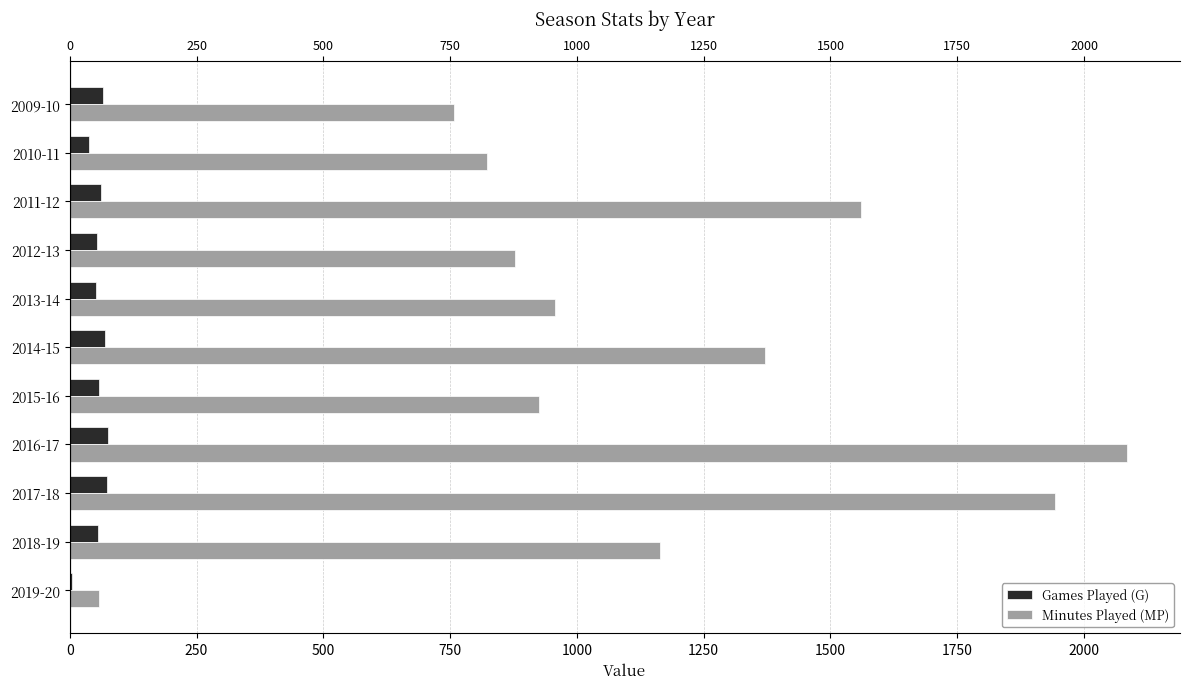

How many groups of bars are there?

11